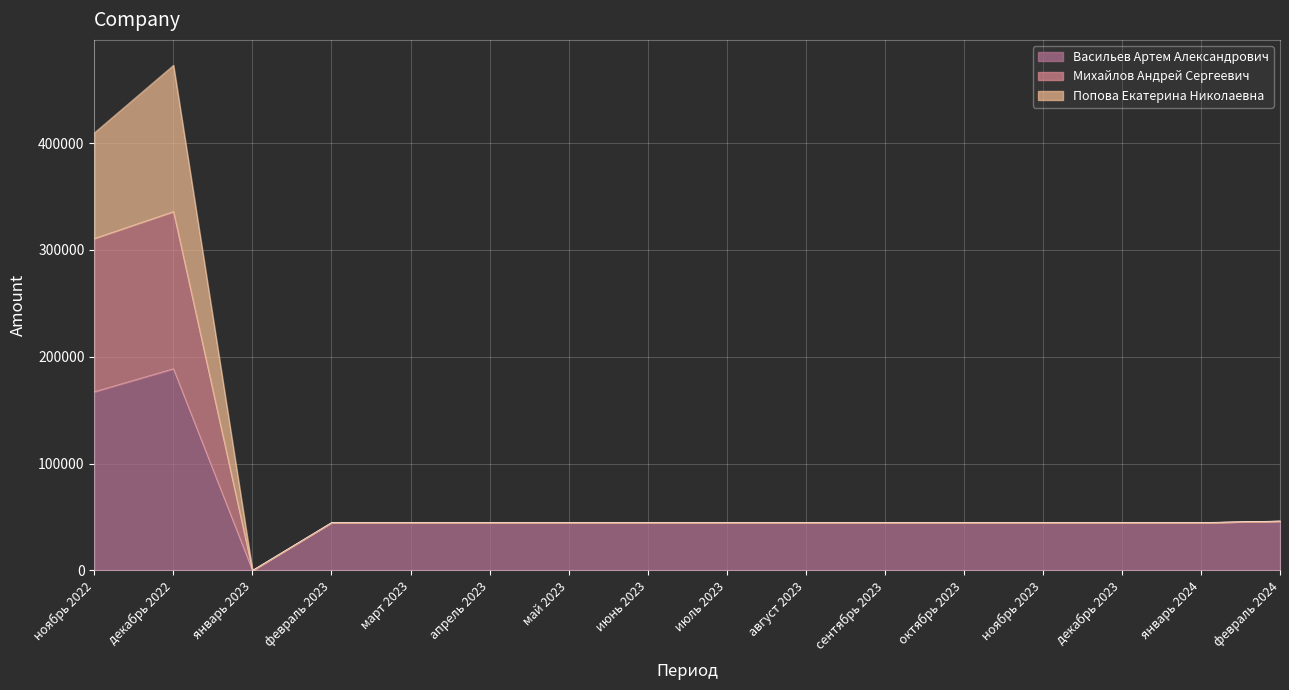

At which category does Васильев Артем Александрович reach its first local valley?

январь 2023